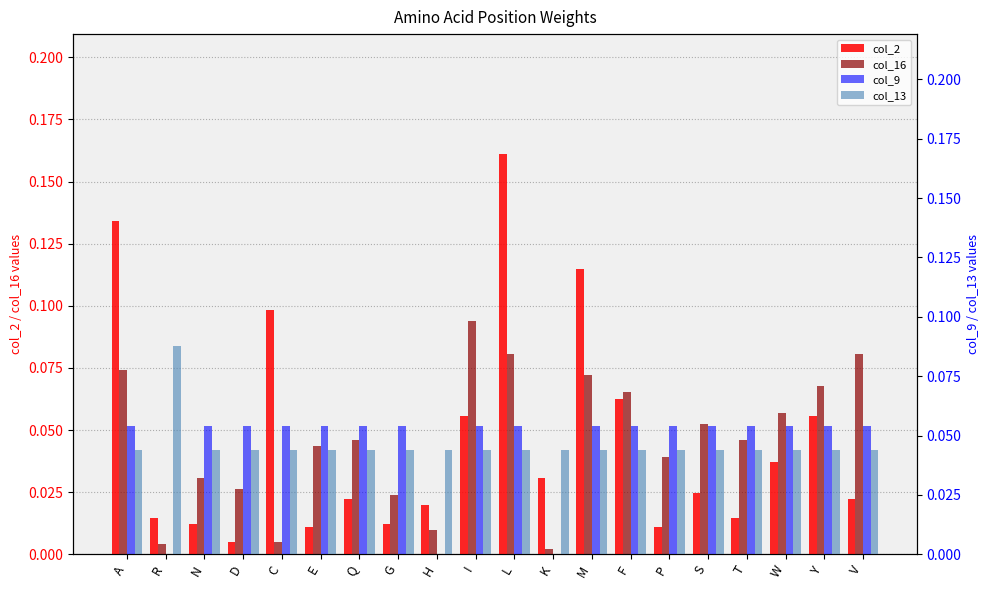

How many groups of bars are there?

20